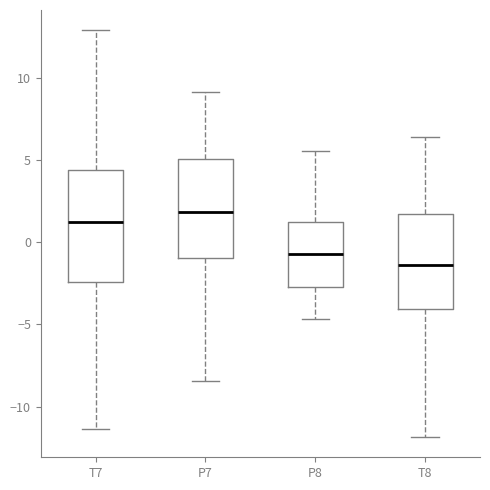

Which box has the highest median line?

P7